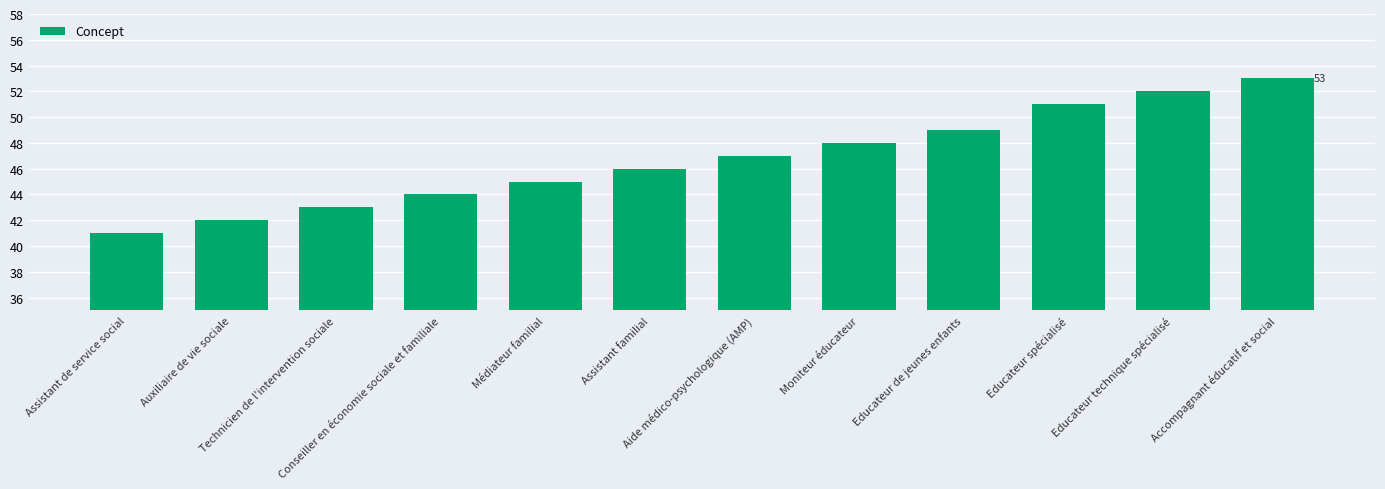

Reading left to right, what are all the values shown in this chart?

41	42	43	44	45	46	47	48	49	51	52	53